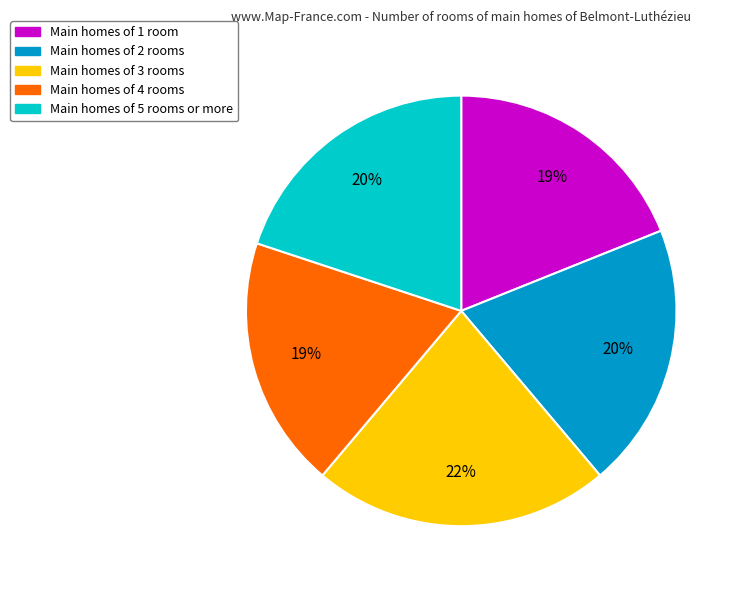

To the nearest percent, what is the difference between the largest and smallest slice percentages?

3%